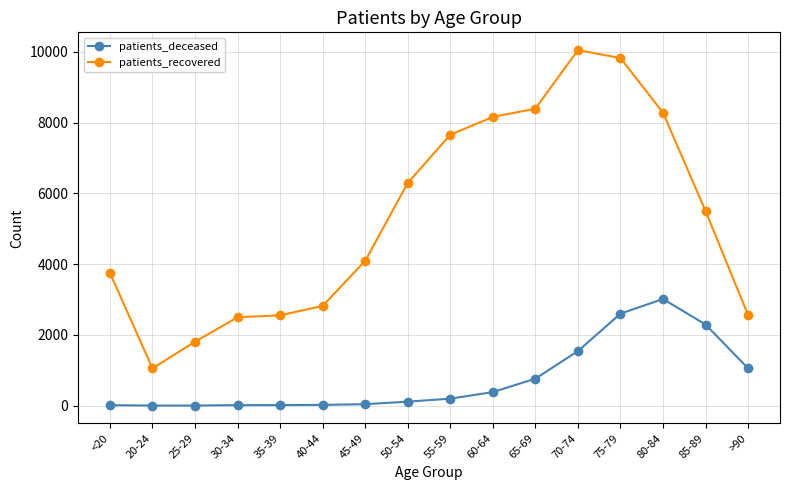

What is the difference between the maximum and minimum values in the patients_recovered series?

8998